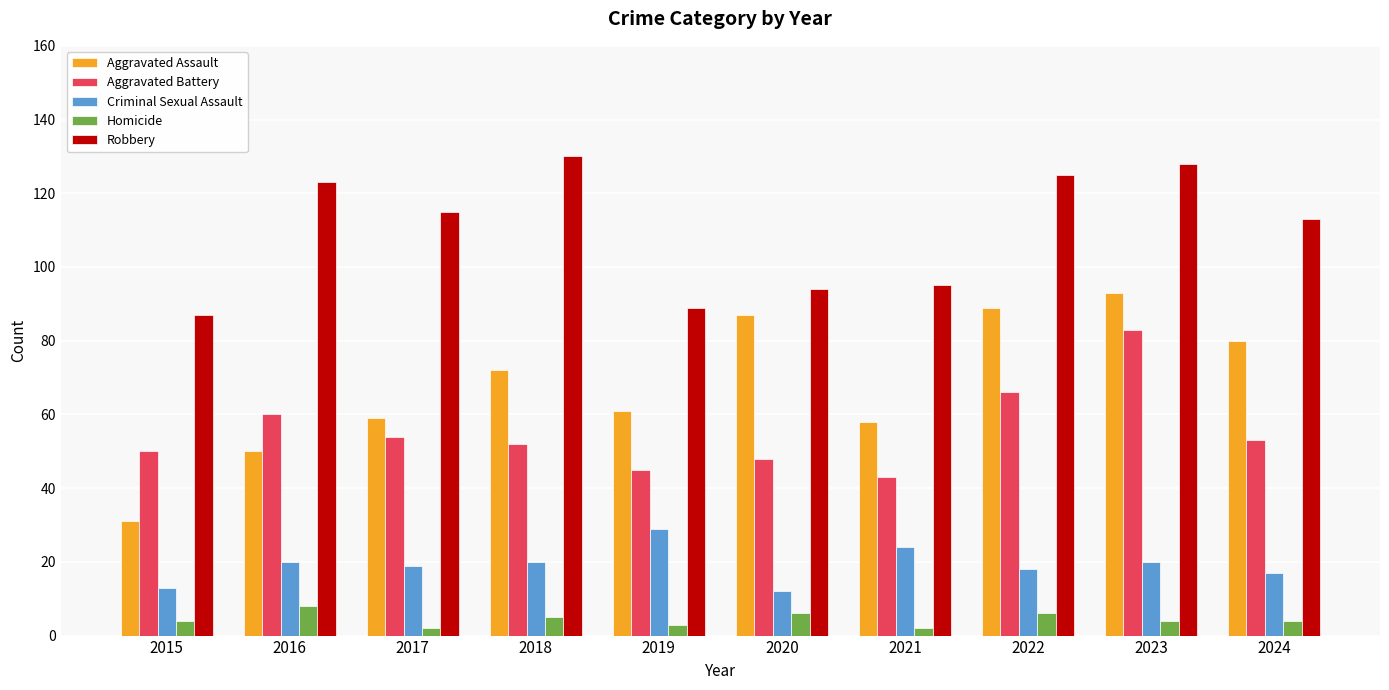

Between 2017 and 2018, which series saw the biggest shift?

Robbery